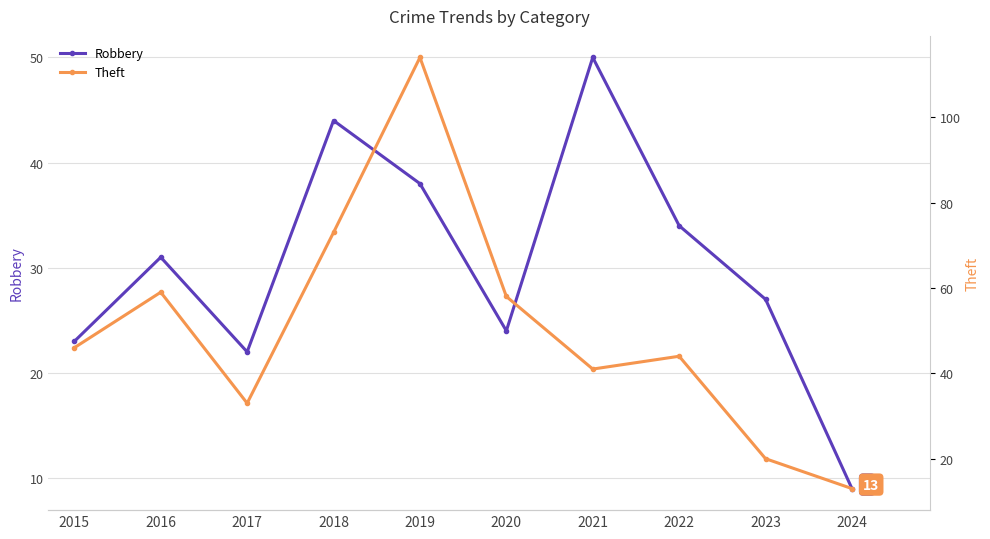

At which category does Robbery reach its first local peak?

2016